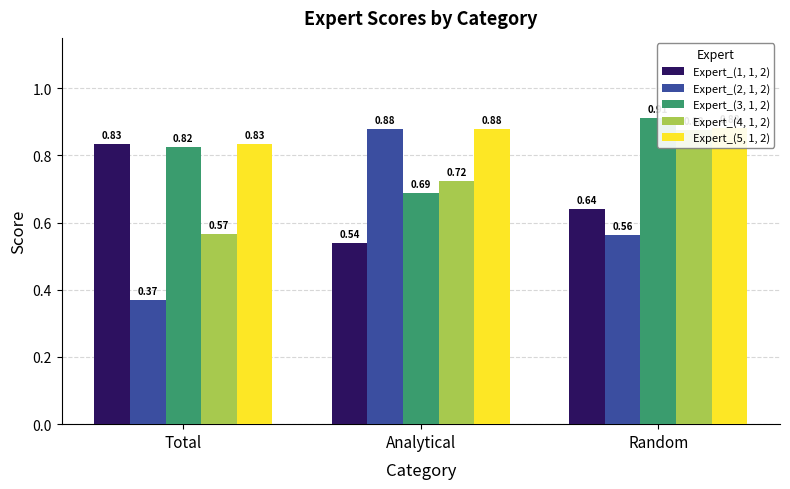

True or false: Expert_(2, 1, 2) has a value of 0.9 at Analytical.

True